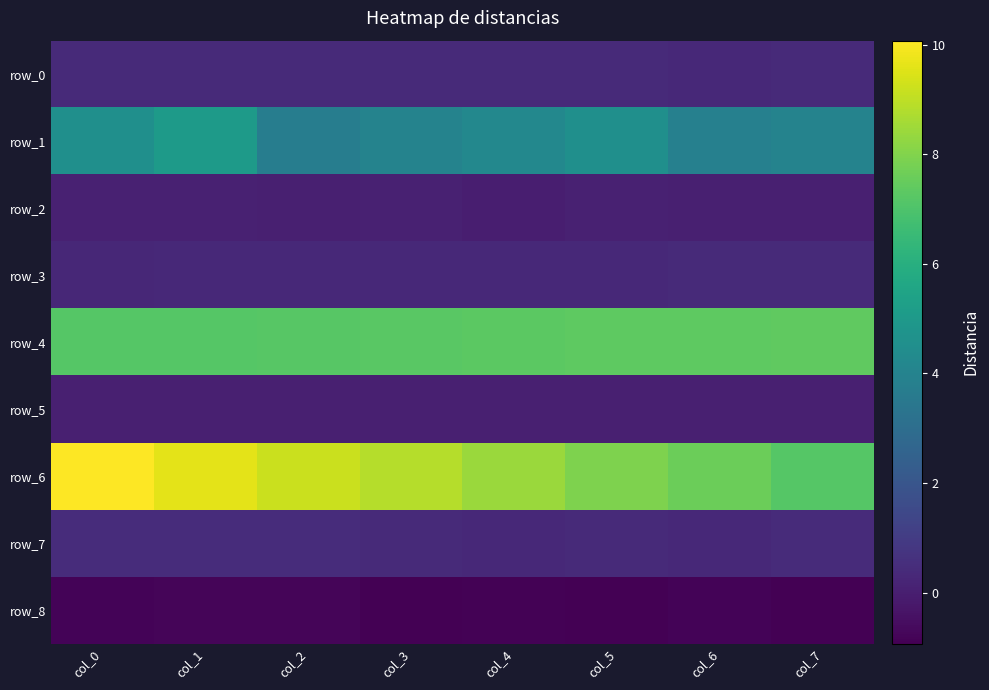

Which label corresponds to the smallest value in the chart?

col_5